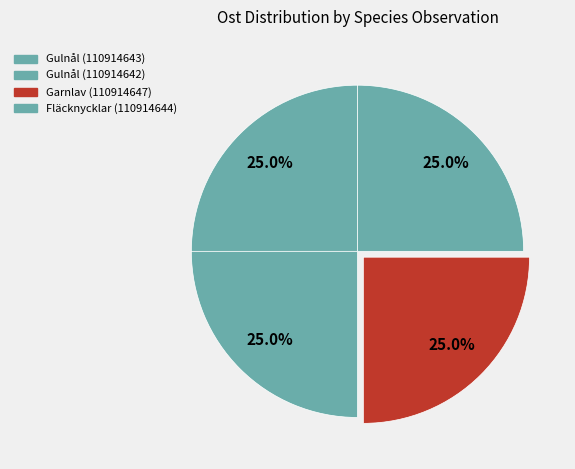

To the nearest percent, what portion does Garnlav (110914647) represent?

25%